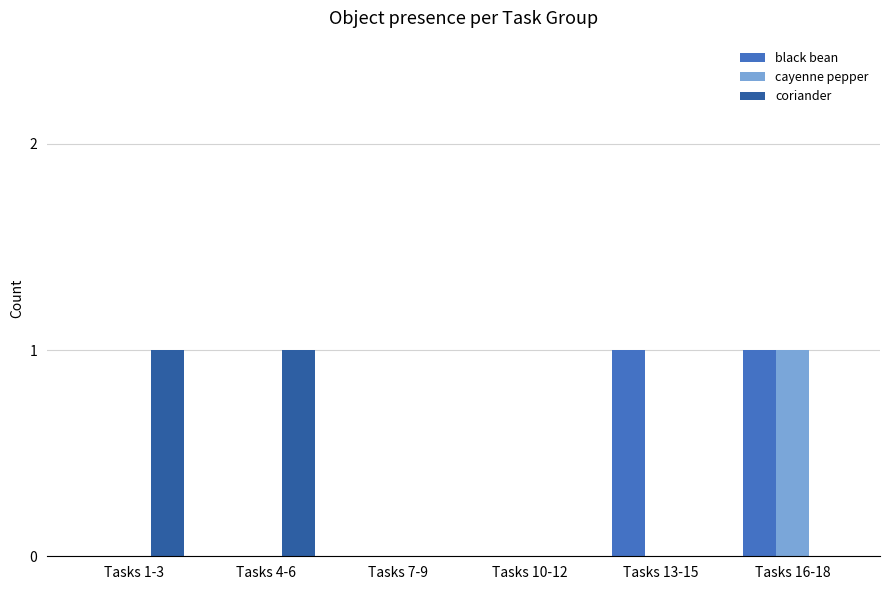

How many data points does each series have?

6